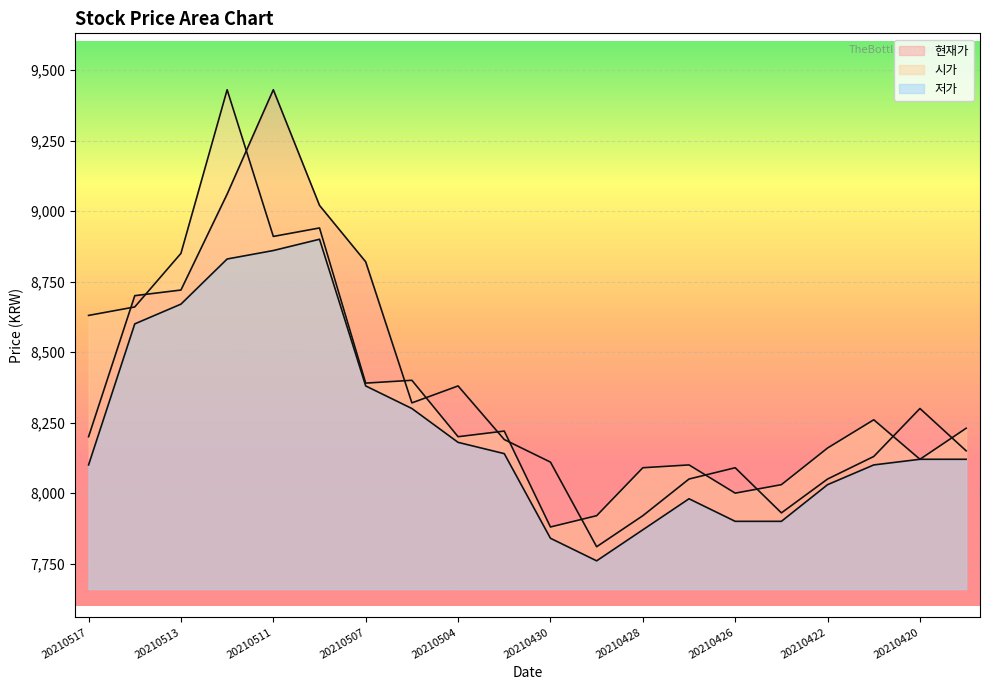

What is the value of the 현재가 point at the 11th from the left?

8110